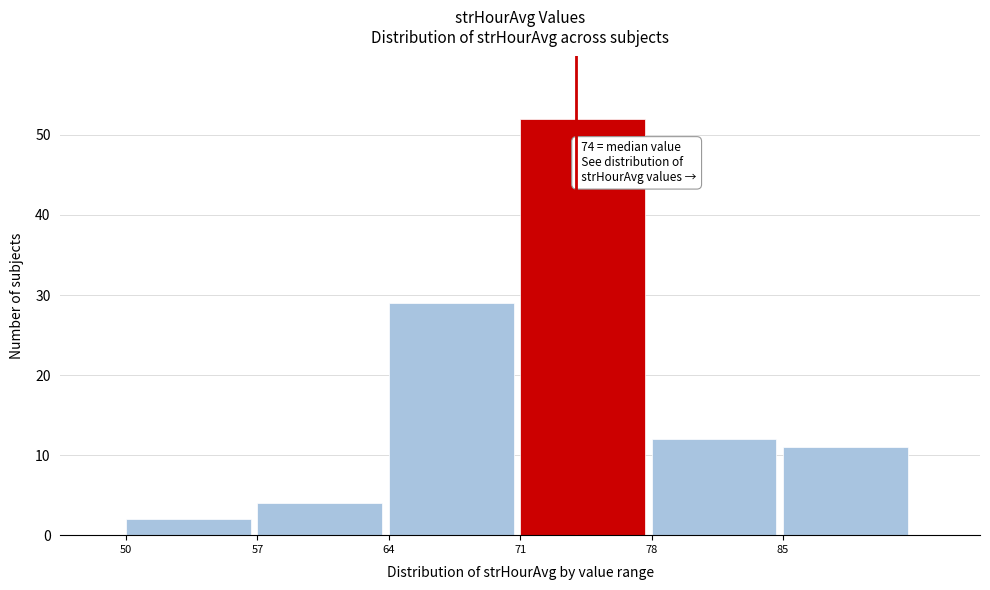

Which range on the x-axis has the tallest bar?

71 to 78